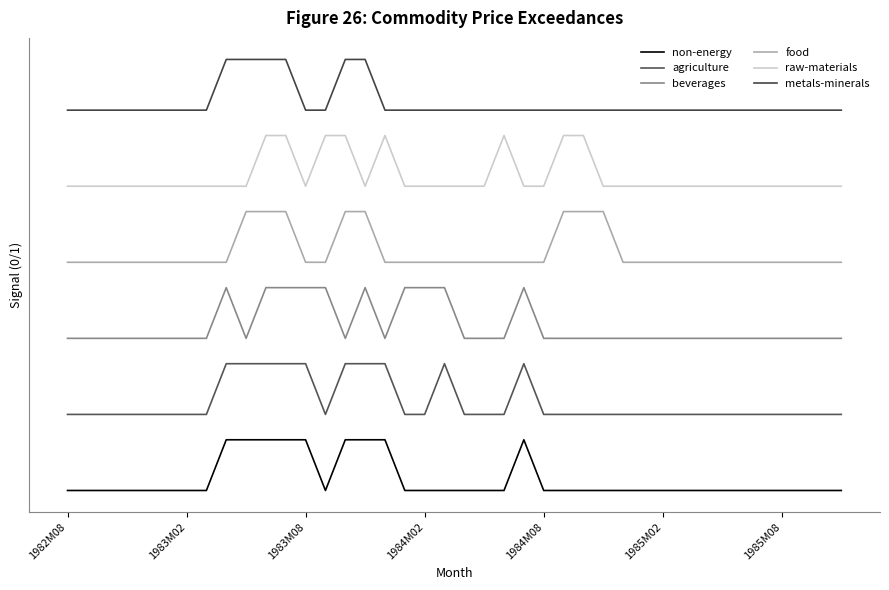

Does the chart display data point markers on the line(s)?

No